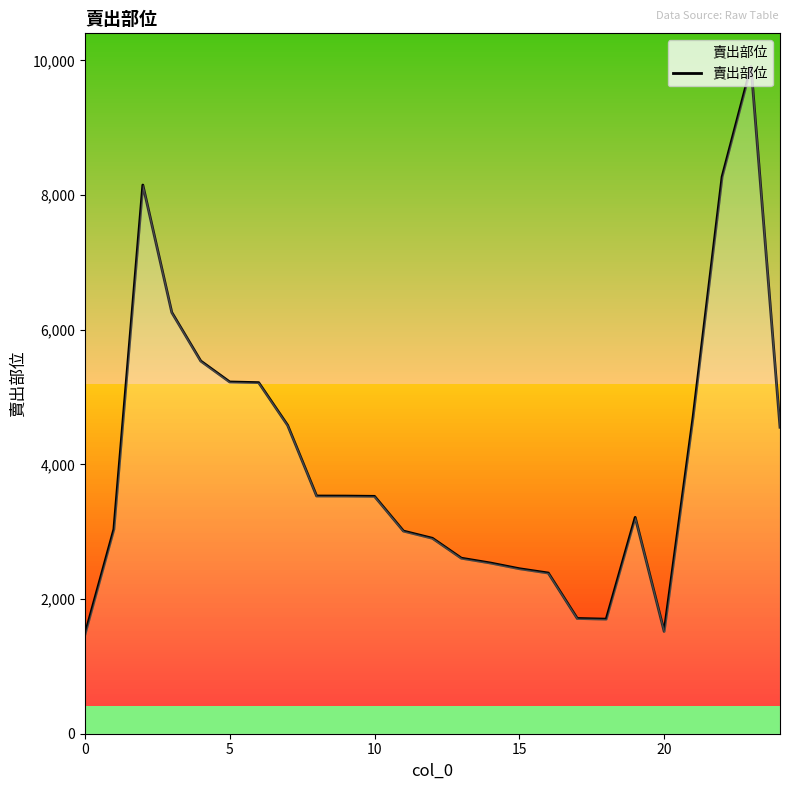

What is the difference between the maximum and minimum values?

8435